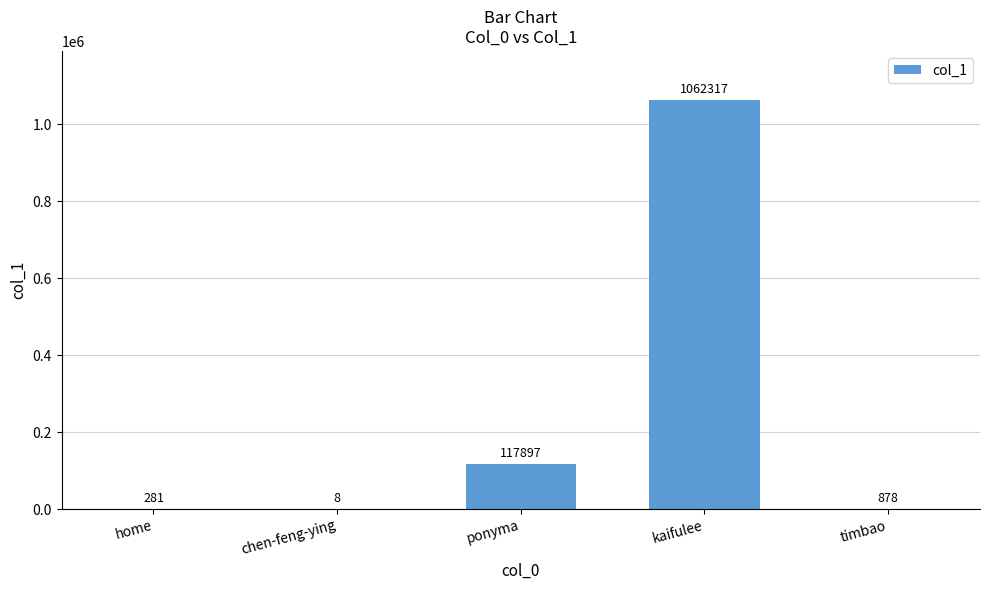

At which category does the chart reach its peak across all series?

kaifulee